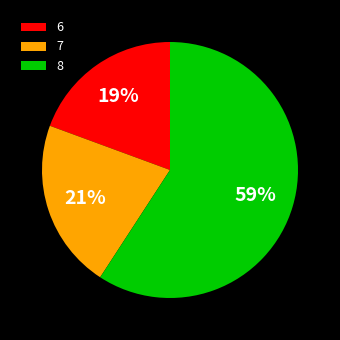

Count the number of slices in the pie.

3